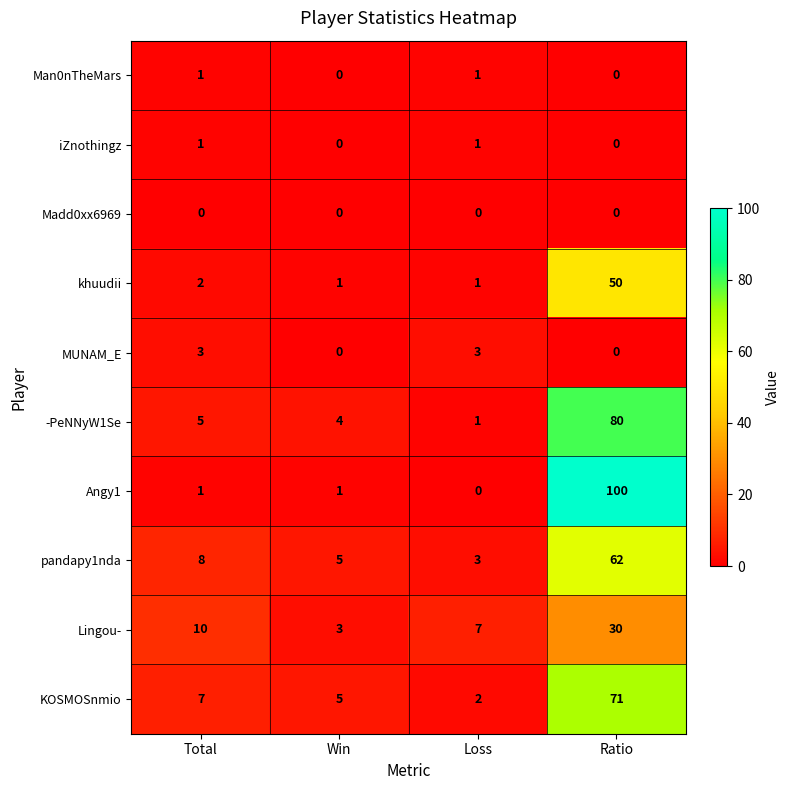

The value of khuudii at Win is 1. True or false?

True